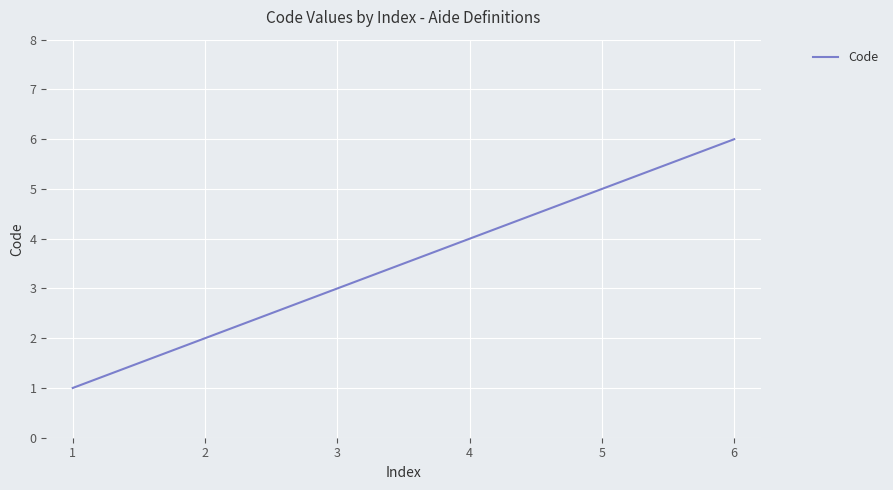

Count the number of data series in this chart.

1